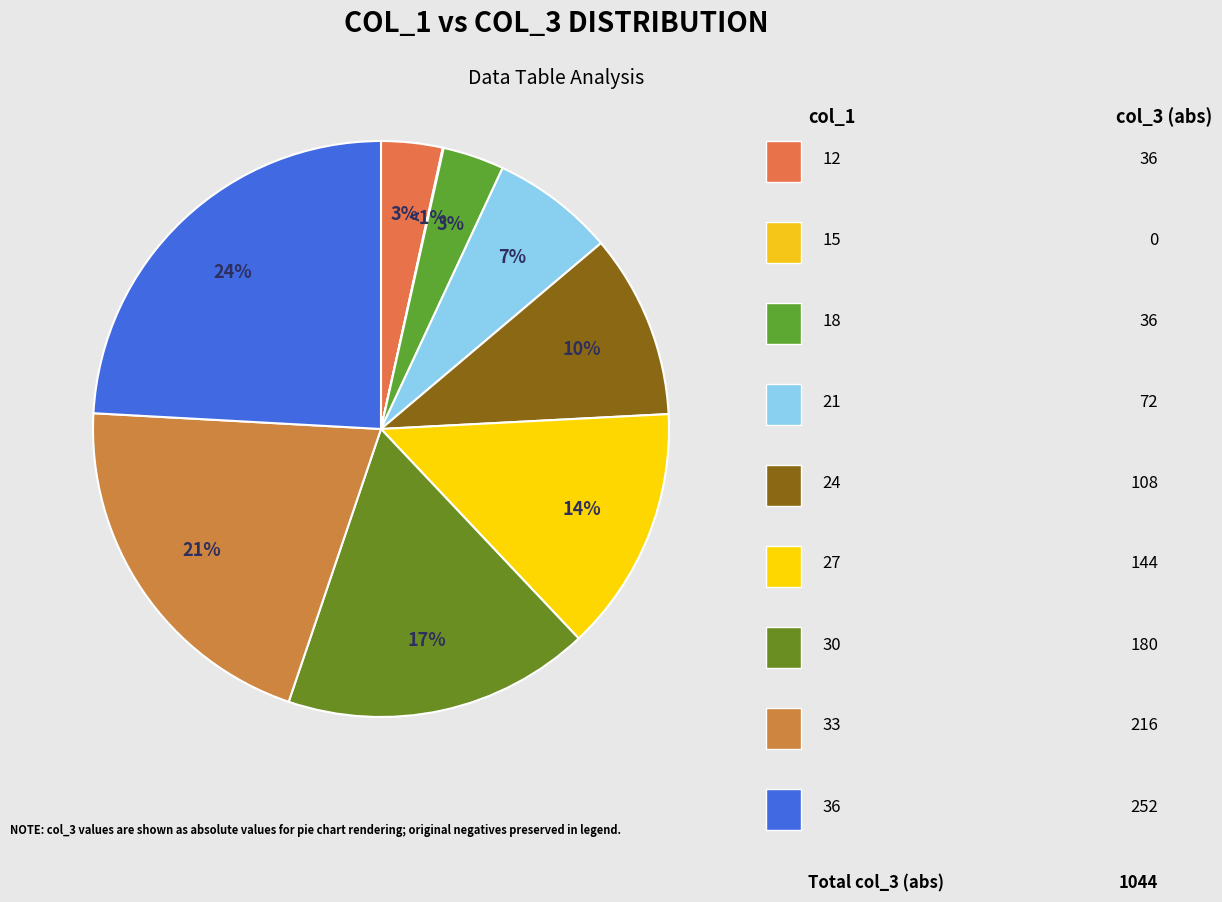

Count the number of slices in the pie.

9